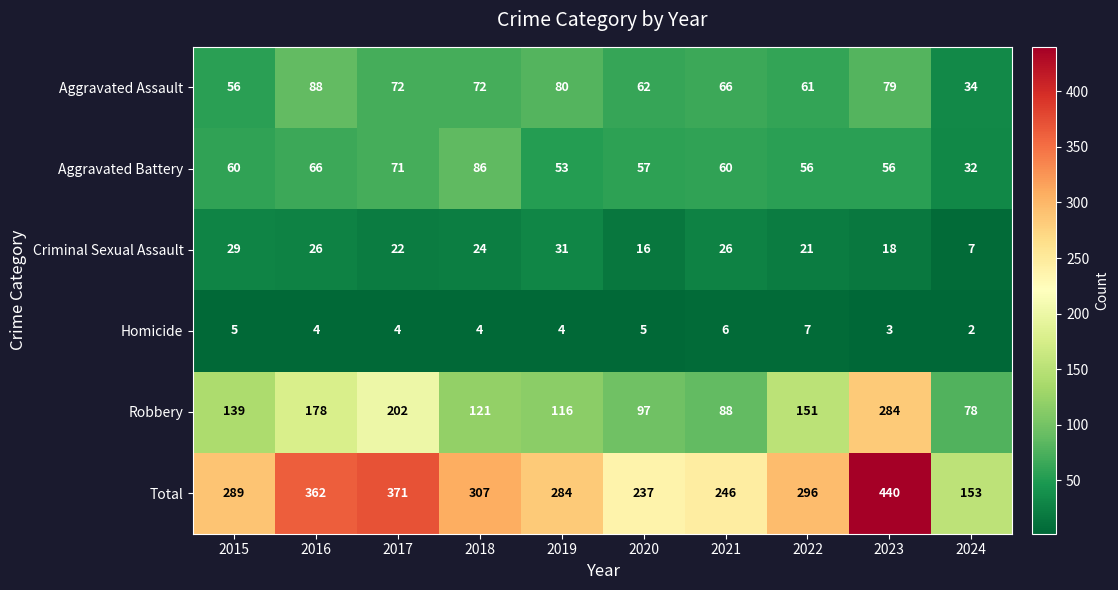

Which series has the largest range (max minus min)?

Total